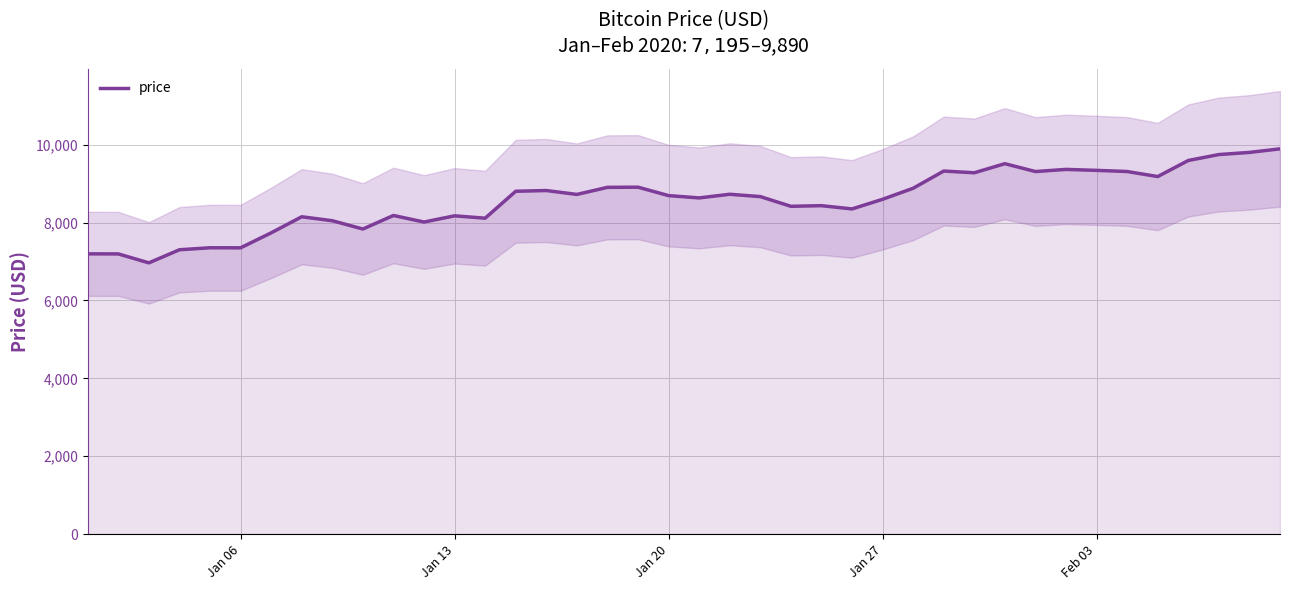

What is the maximum value shown in the chart?

9890.7